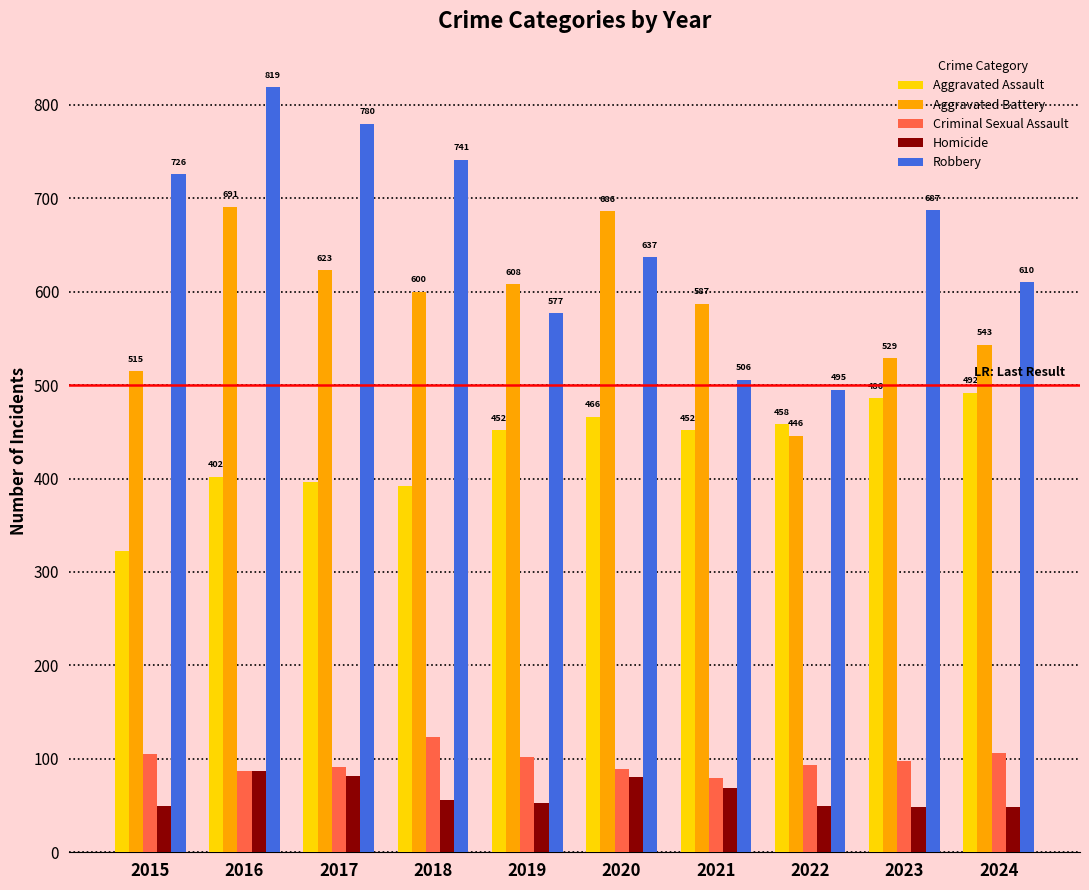

Reading right to left, what are all the values shown in this chart?

Aggravated Assault: 2024=492	2023=486	2022=458	2021=452	2020=466	2019=452	2018=392	2017=396	2016=402	2015=323
Aggravated Battery: 2024=543	2023=529	2022=446	2021=587	2020=686	2019=608	2018=600	2017=623	2016=691	2015=515
Criminal Sexual Assault: 2024=106	2023=98	2022=93	2021=80	2020=89	2019=102	2018=123	2017=91	2016=87	2015=105
Homicide: 2024=48	2023=48	2022=50	2021=69	2020=81	2019=53	2018=56	2017=82	2016=87	2015=50
Robbery: 2024=610	2023=687	2022=495	2021=506	2020=637	2019=577	2018=741	2017=780	2016=819	2015=726